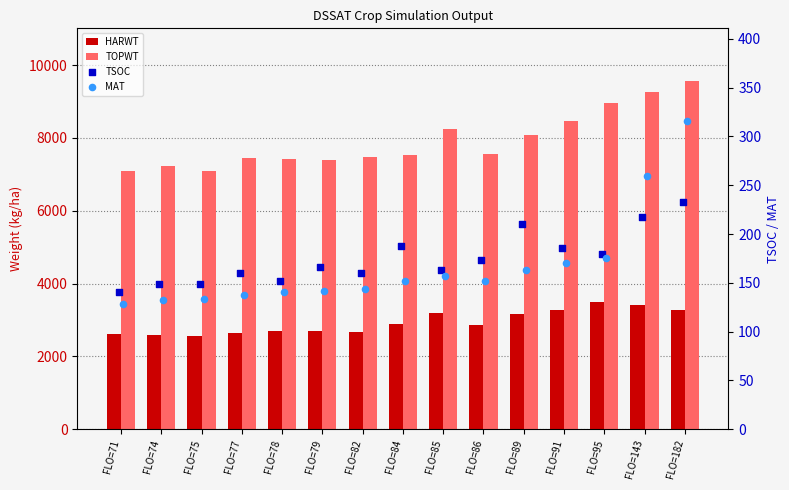

At how many categories does at least one series exceed 2256?

15